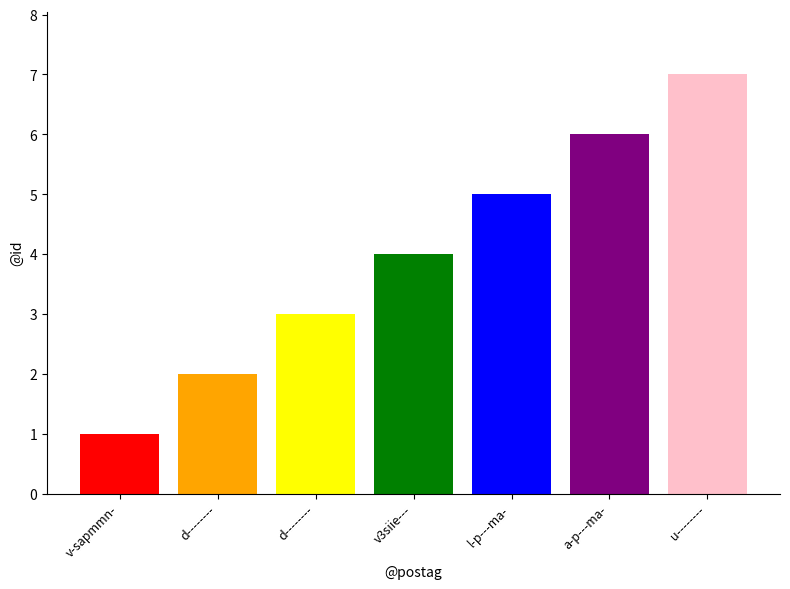

What is the maximum value shown in the chart?

7